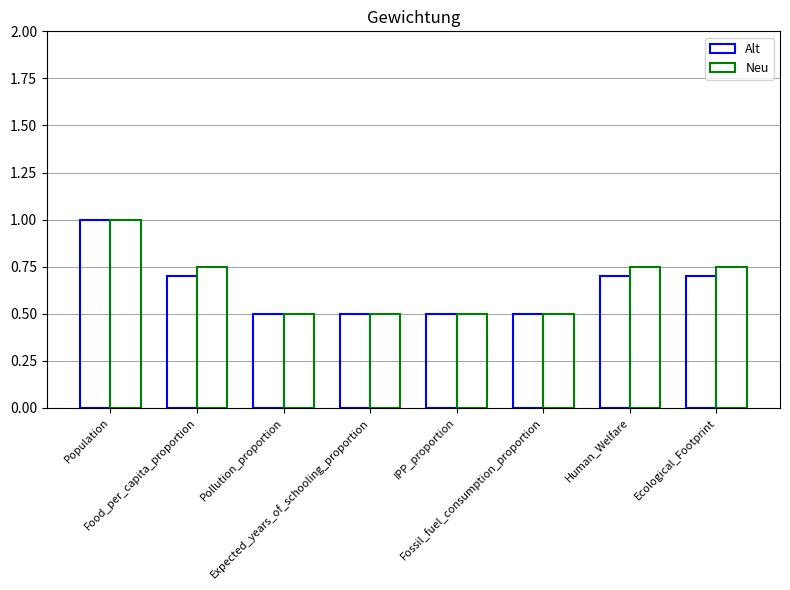

What is the value of the Neu bar at the 2nd from the left?

0.8